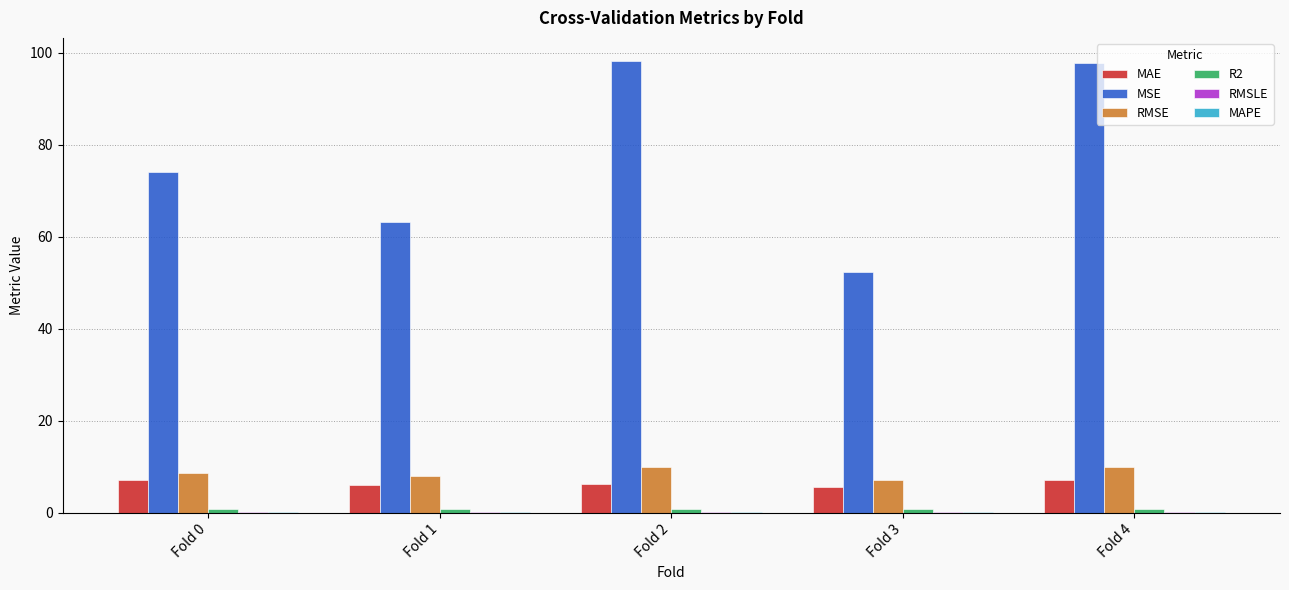

What is the maximum value for MAE?

7.2